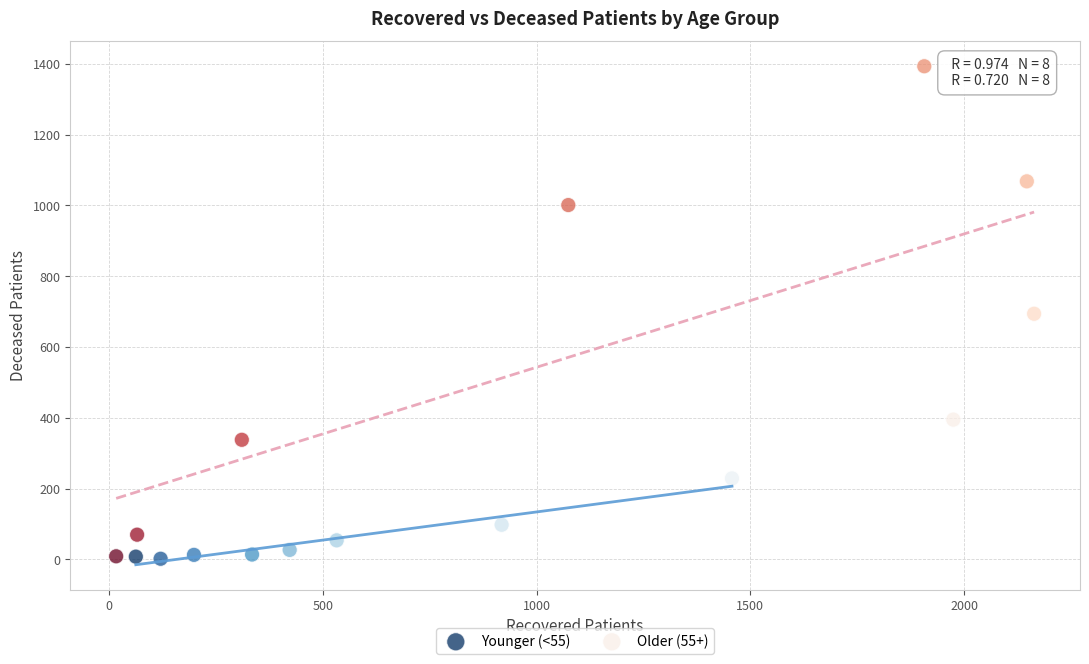

Which series contains the highest Y value?

Older (55+)